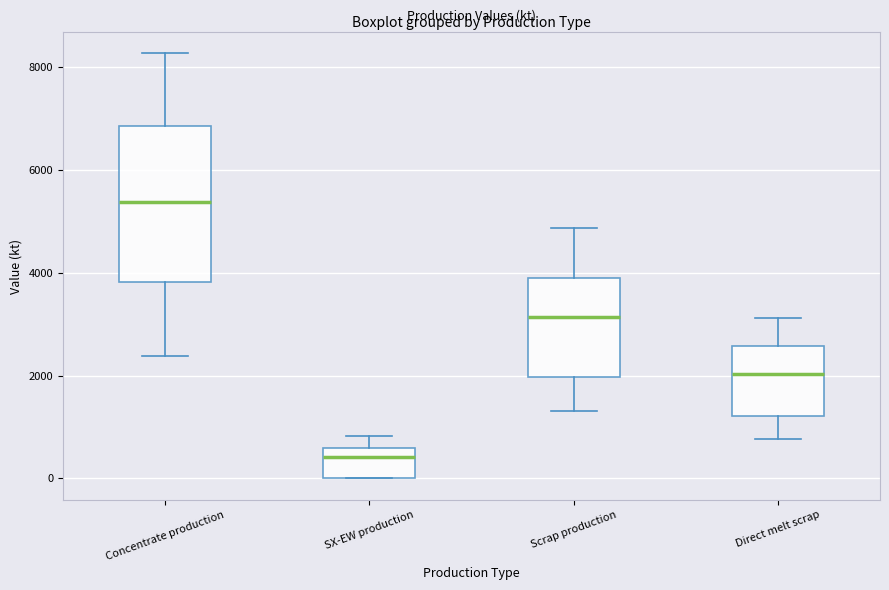

Reading left to right, transcribe this box plot: for each box, give where its median line is, the range the box spans, and where its two whiskers end, as read against the y-axis. The values are not printed on the chart, so give them approximately, as read against the axis.

Concentrate production: median 5400, box 3800 to 6800, whiskers 2400 to 8200
SX-EW production: median 400, box 0 to 600, whiskers 0 to 800
Scrap production: median 3200, box 2000 to 3800, whiskers 1400 to 4800
Direct melt scrap: median 2000, box 1200 to 2600, whiskers 800 to 3200